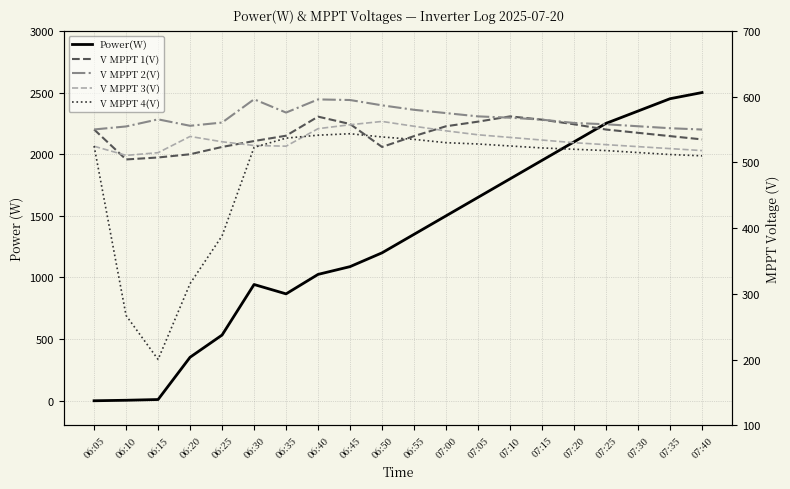

The value of V MPPT 1(V) at 06:50 is 523.5. True or false?

True